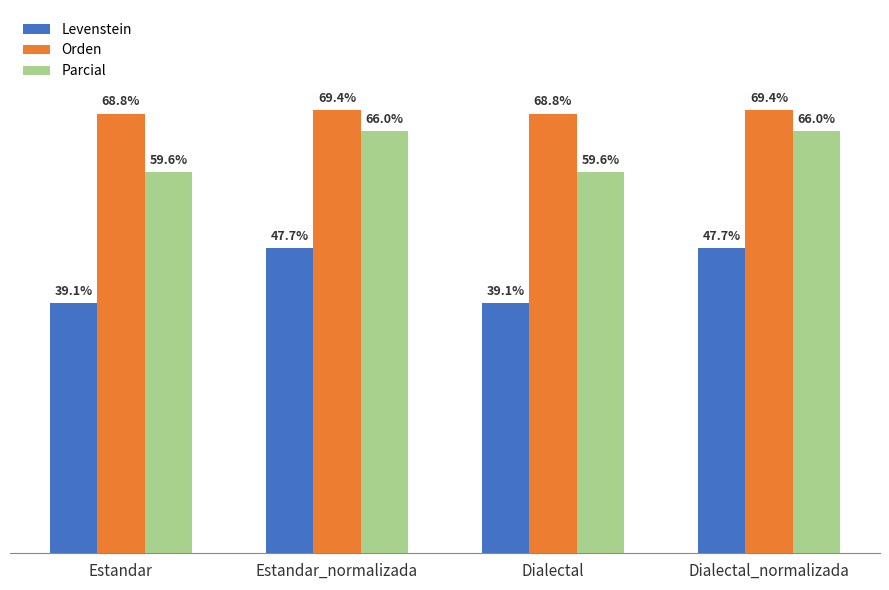

Rank the series by their average value, from lowest to highest.

Levenstein, Parcial, Orden